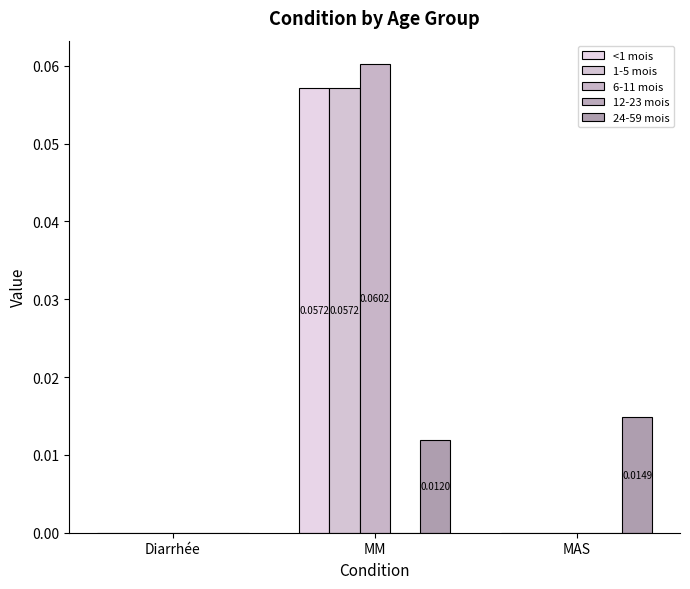

How many data points does each series have?

3